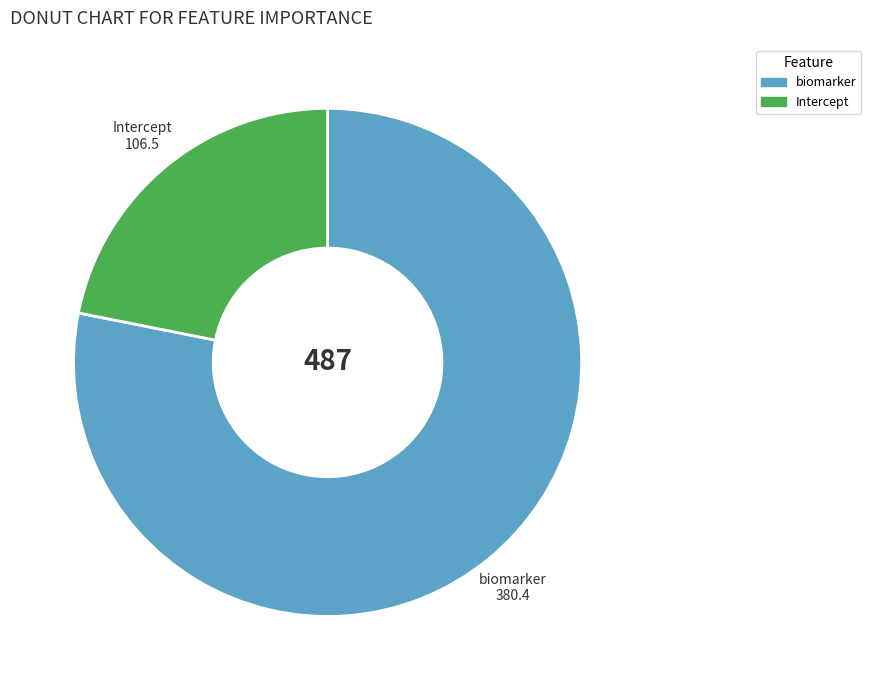

What is the smallest slice in the pie chart?

Intercept